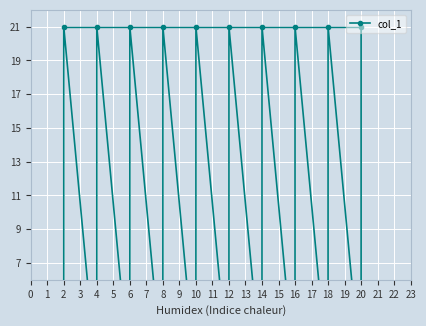

What is the value of the 12th point from the left?

21